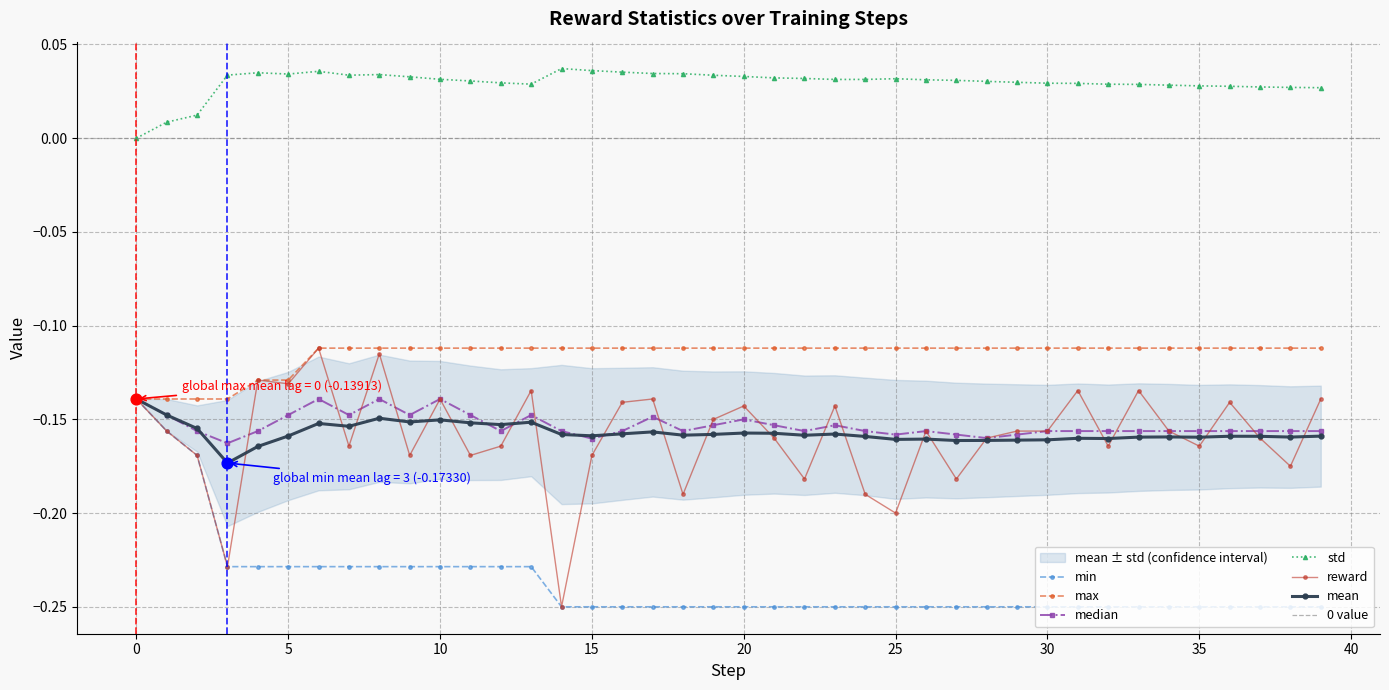

Which series reaches the maximum Y coordinate?

std